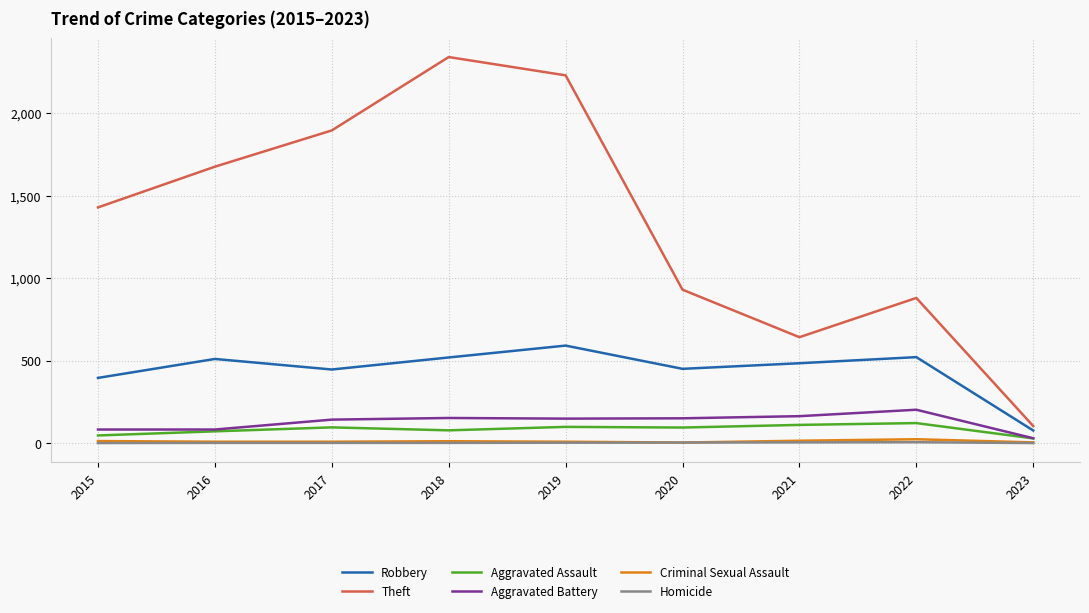

True or false: Robbery and Criminal Sexual Assault cross at least once.

False